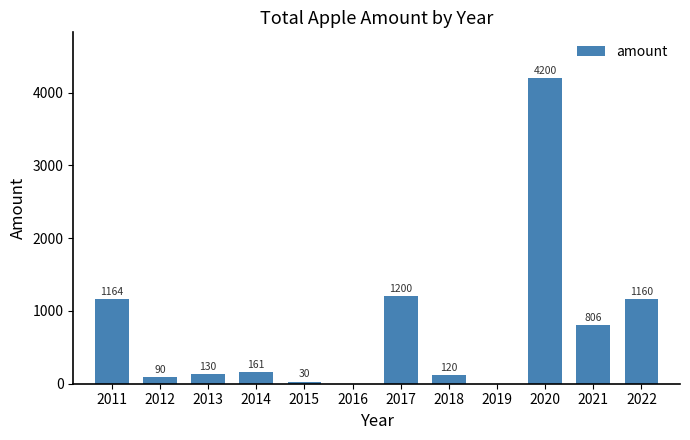

How many values are above zero?

10